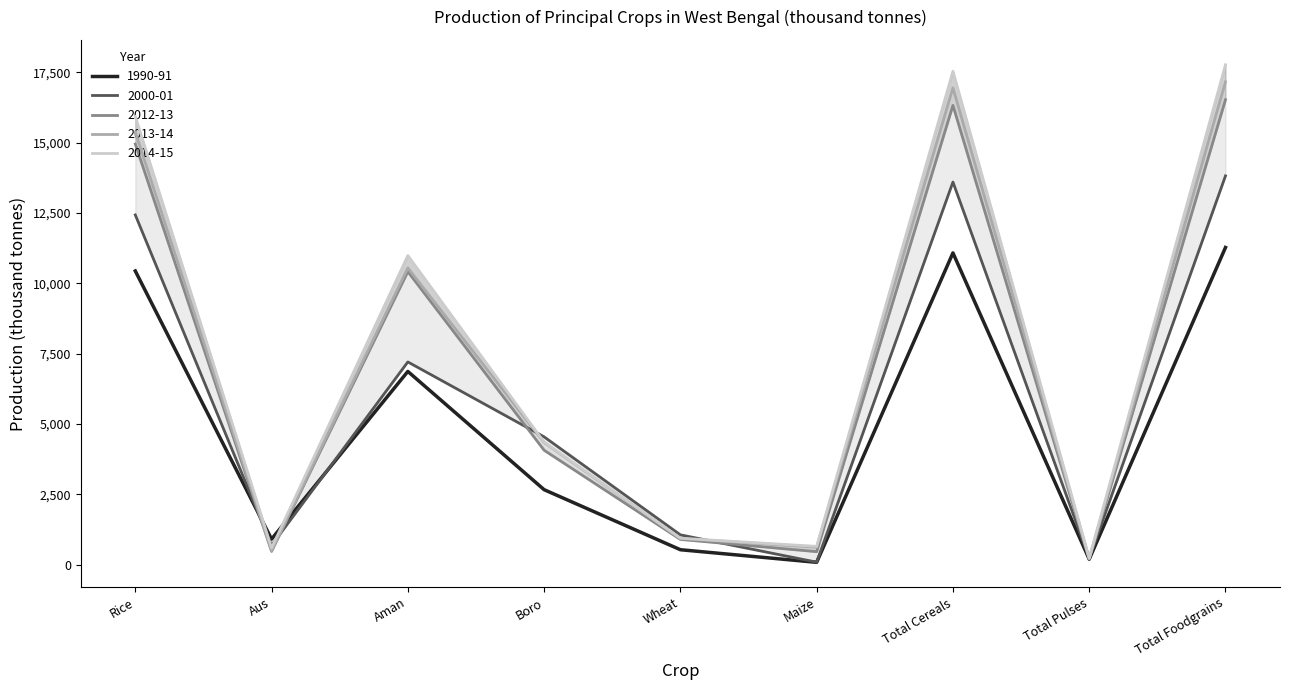

What is the spread (max minus min) of values at Total Pulses?

38